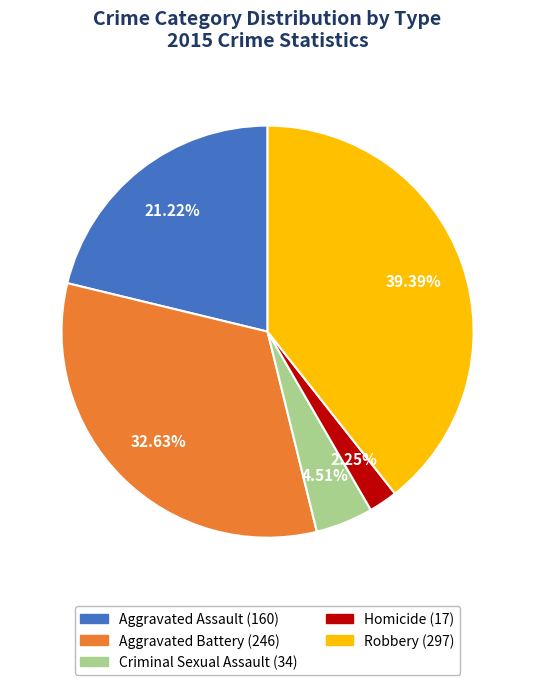

Rank the categories by value from lowest to highest.

Homicide, Criminal Sexual Assault, Aggravated Assault, Aggravated Battery, Robbery